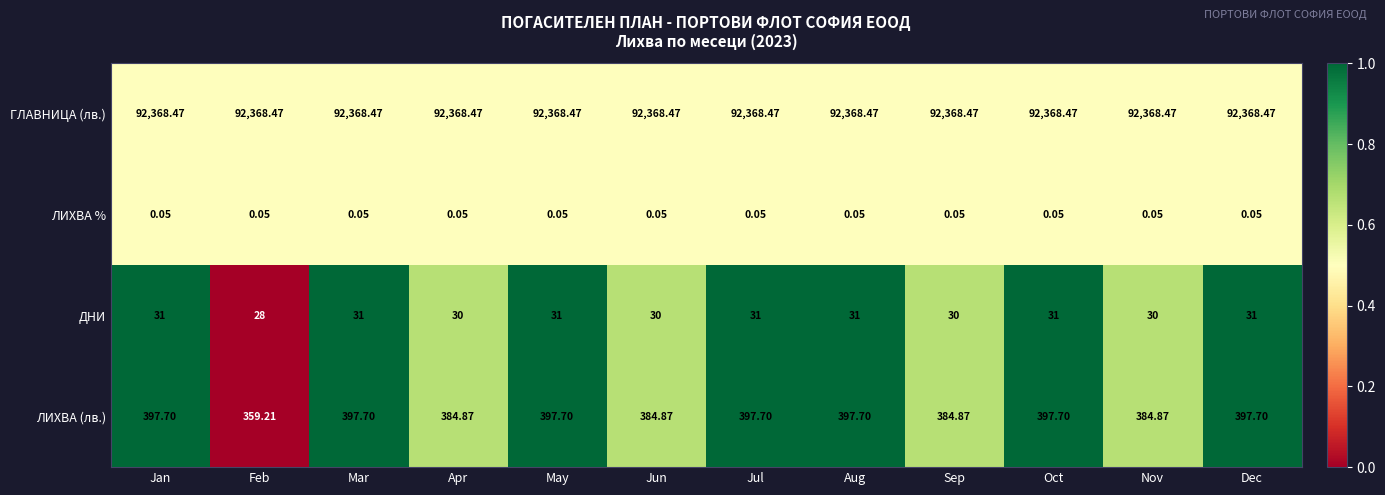

Is the value of ГЛАВНИЦА (лв.) at Apr greater than the value of ЛИХВА % at Dec?

Yes